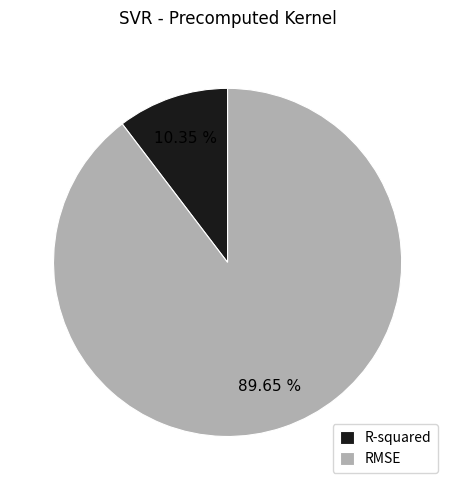

How many segments does this pie chart have?

2